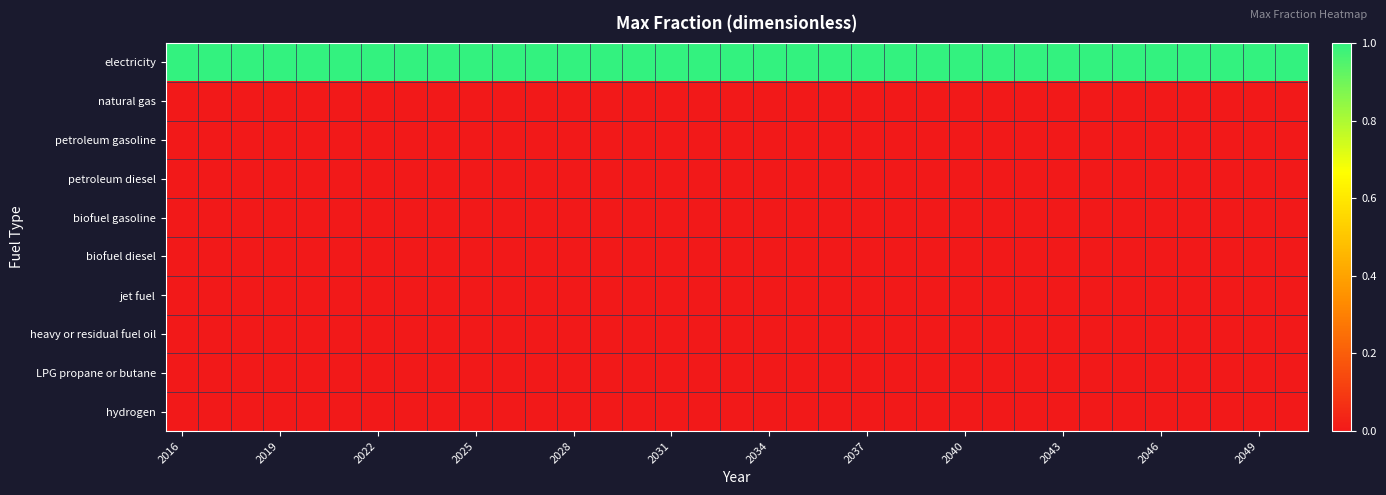

At how many categories does at least one series exceed 0?

35